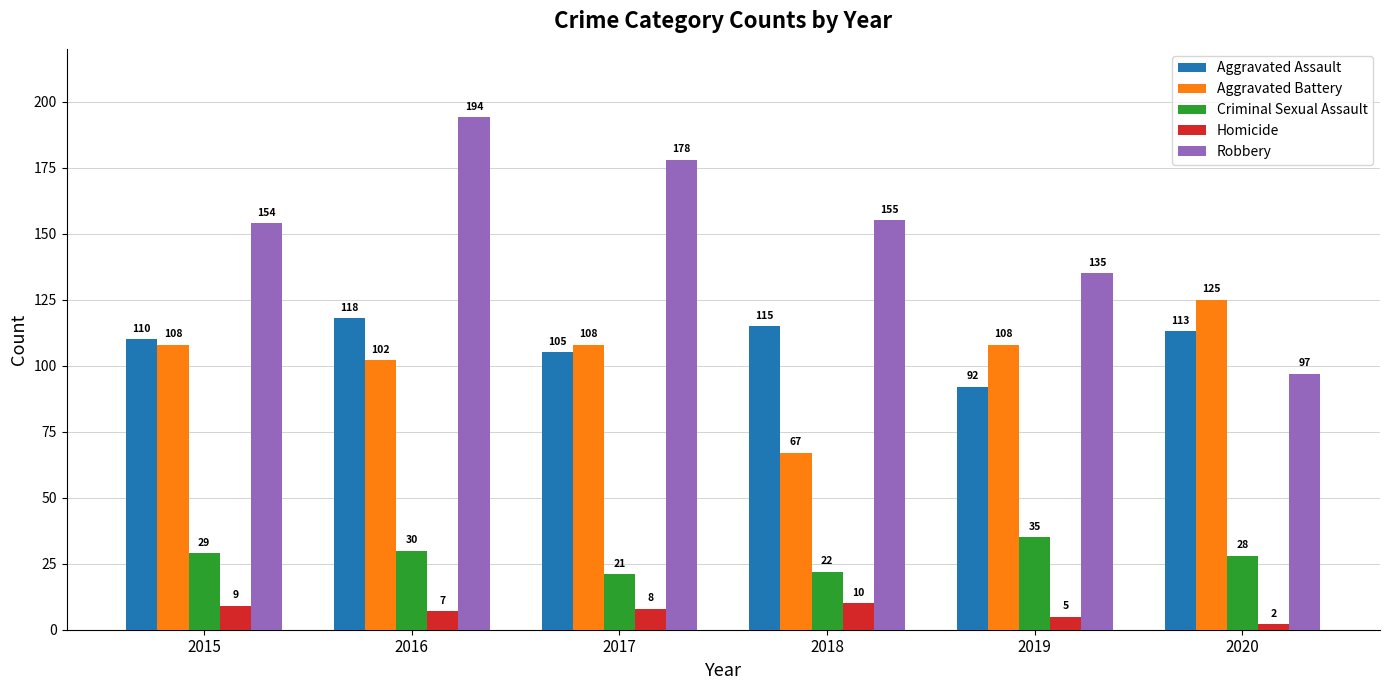

Which category has the highest value in the Robbery series?

2016